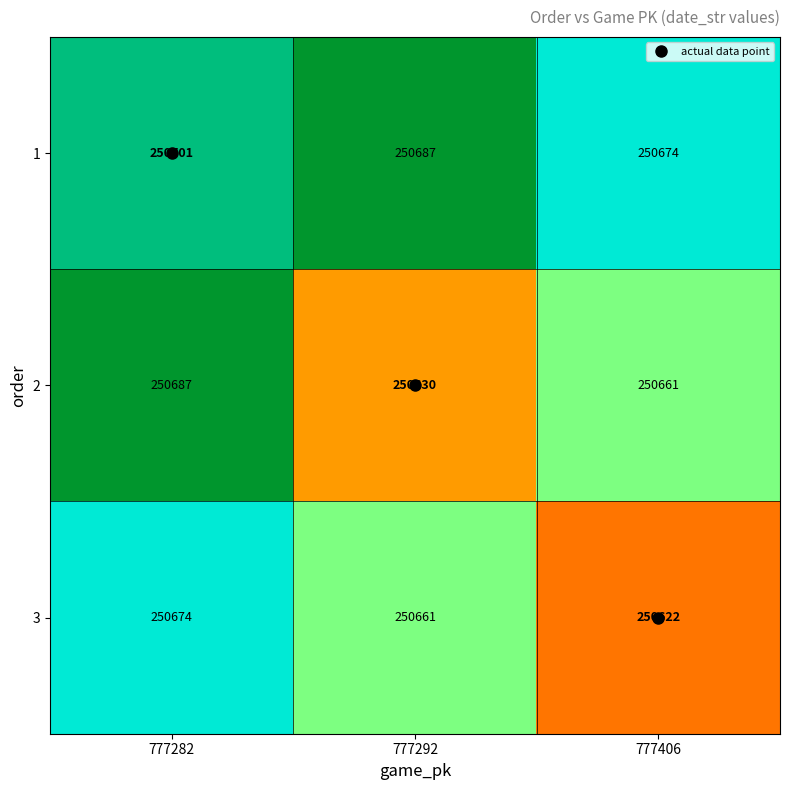

List the series in order of their peak value, highest first.

1, 2, 3